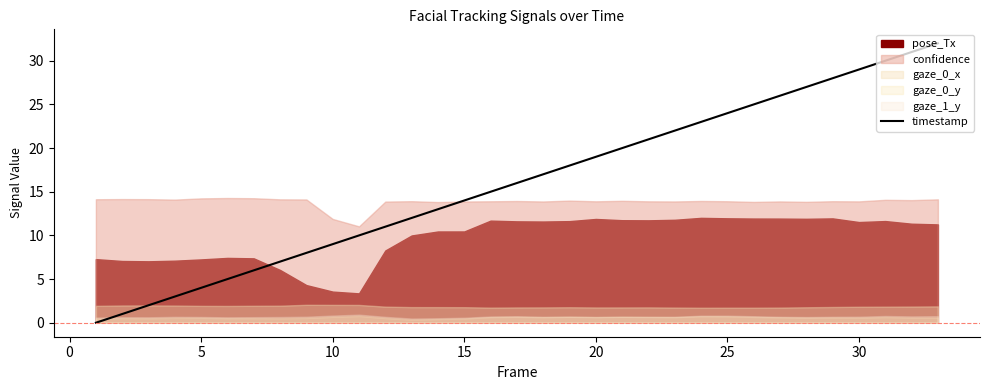

What is the difference between the maximum and minimum values?

32.0